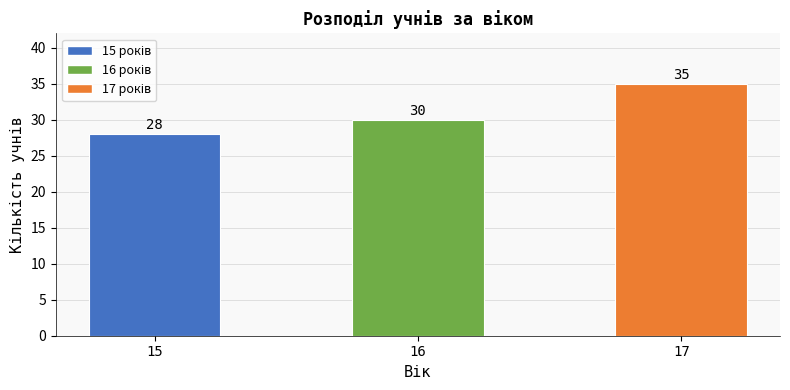

What is the value of the 1st bar from the left?

28